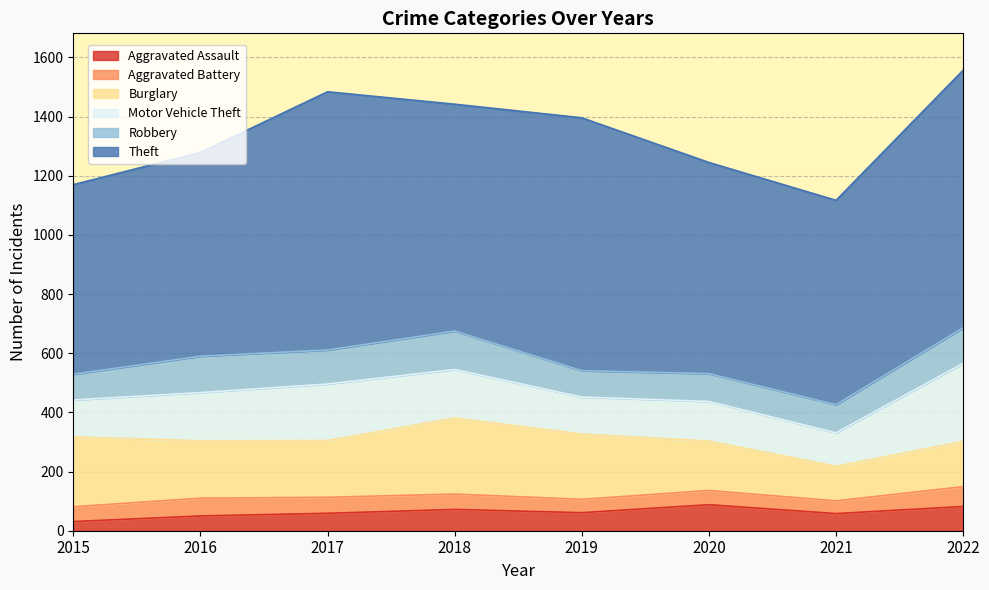

Which series changed the most between 2015 and 2020?

Theft